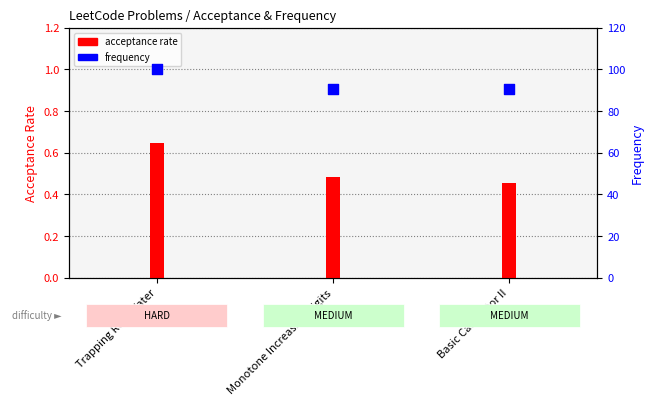

Which has a higher value, Monotone Increasing Digits or Basic Calculator II?

Monotone Increasing Digits